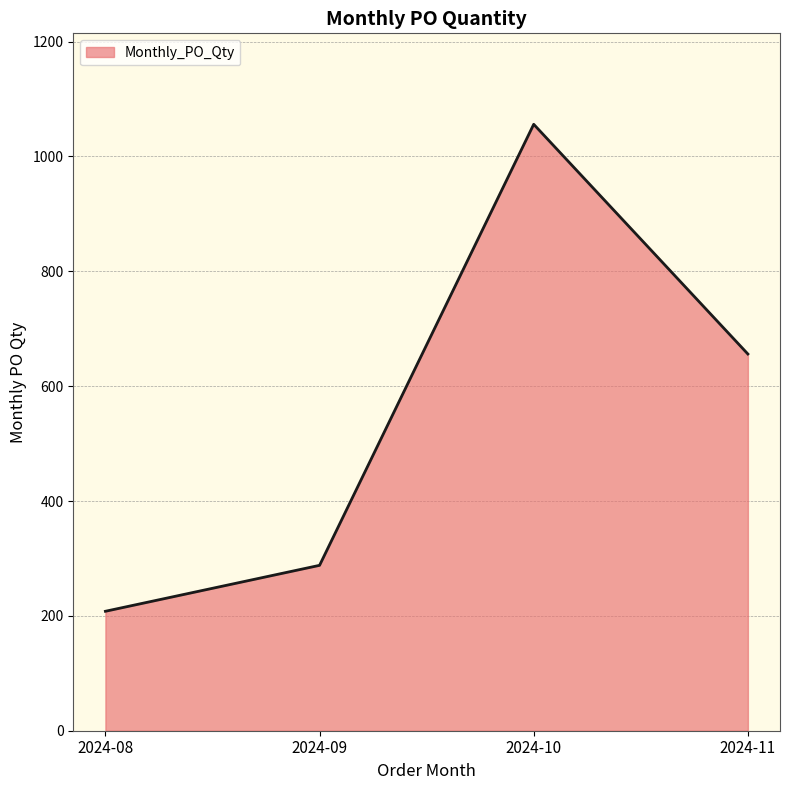

Count the number of categories in the chart.

4